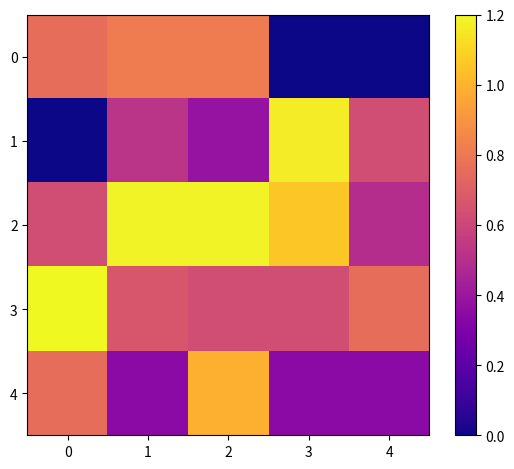

Reading left to right, list all the values displayed in this chart.

0: 0=6.7	1=7.2	2=7.2	3=0.0	4=0.0
1: 0=0.0	1=4.6	2=3.4	3=10.3	4=5.5
2: 0=5.5	1=10.5	2=10.5	3=9.4	4=4.4
3: 0=10.6	1=5.9	2=5.5	3=5.5	4=6.7
4: 0=6.7	1=3.0	2=8.8	3=3.0	4=3.0